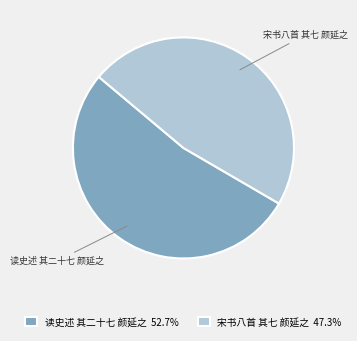

Which has a higher value, 读史述 其二十七 颜延之 or 宋书八首 其七 颜延之?

读史述 其二十七 颜延之